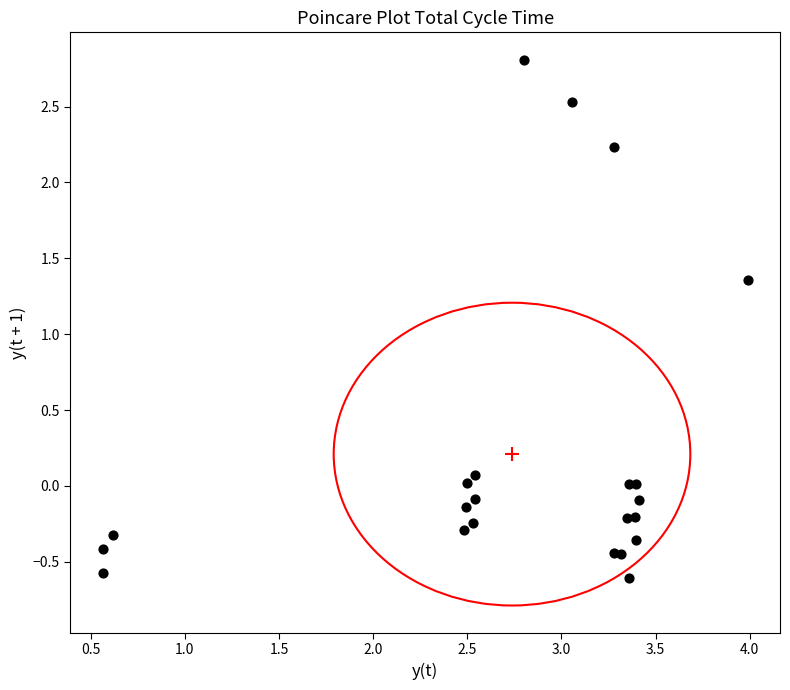

What is the range of Y values (max minus min)?

3.4